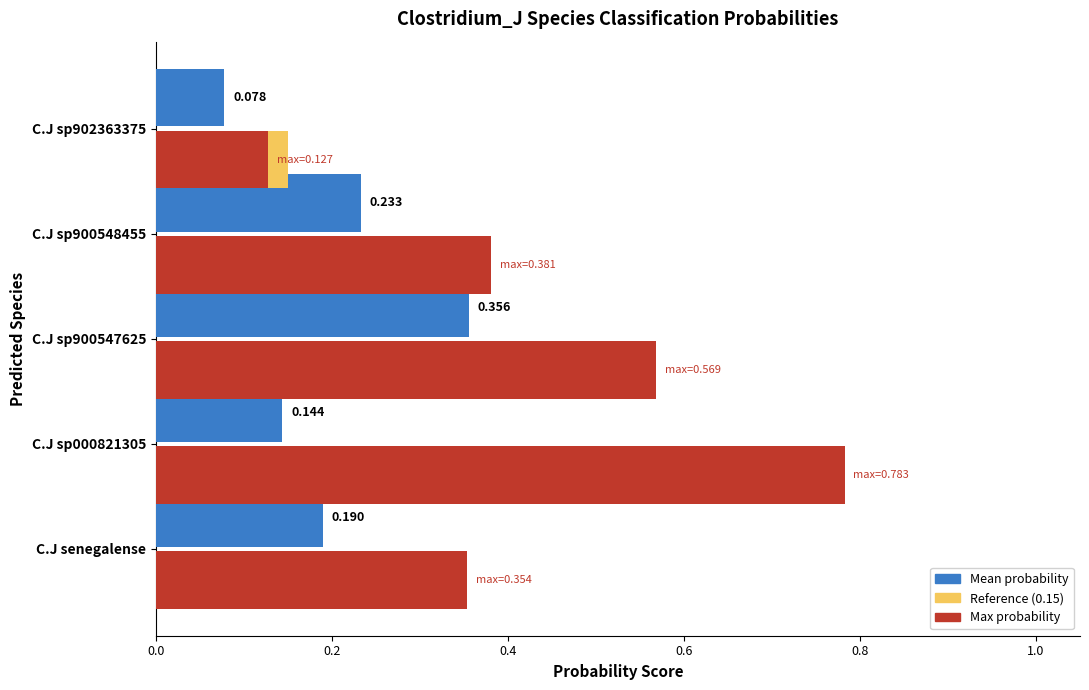

Which series has the largest total across all categories?

Max probability